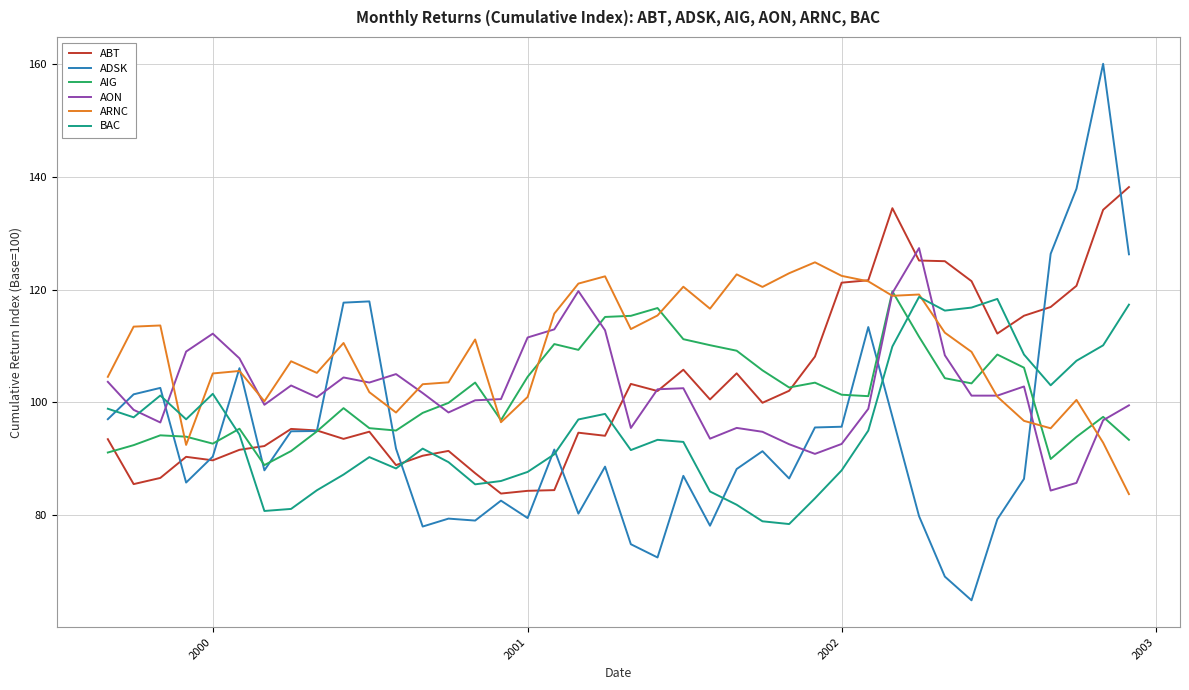

Which series has the largest range (max minus min)?

ADSK